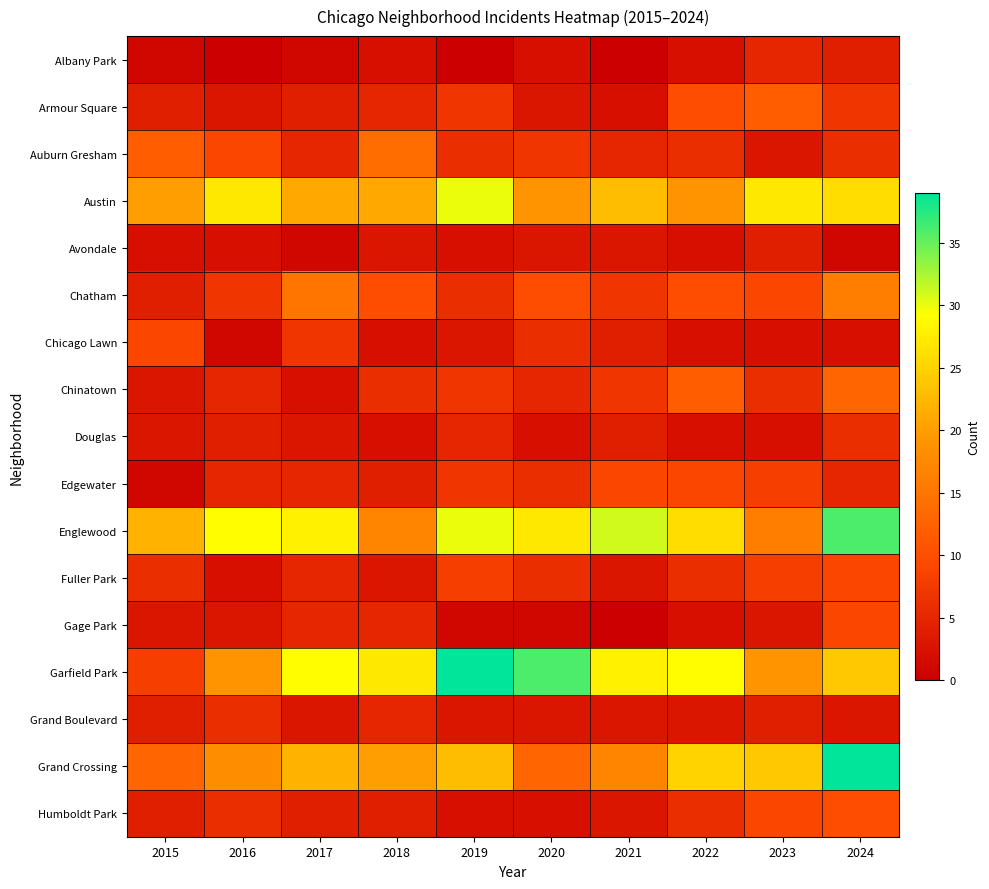

Rank the series at 2015 from highest to lowest value.

Englewood, Austin, Grand Crossing, Auburn Gresham, Chicago Lawn, Garfield Park, Fuller Park, Armour Square, Chatham, Grand Boulevard, Humboldt Park, Chinatown, Douglas, Gage Park, Avondale, Albany Park, Edgewater